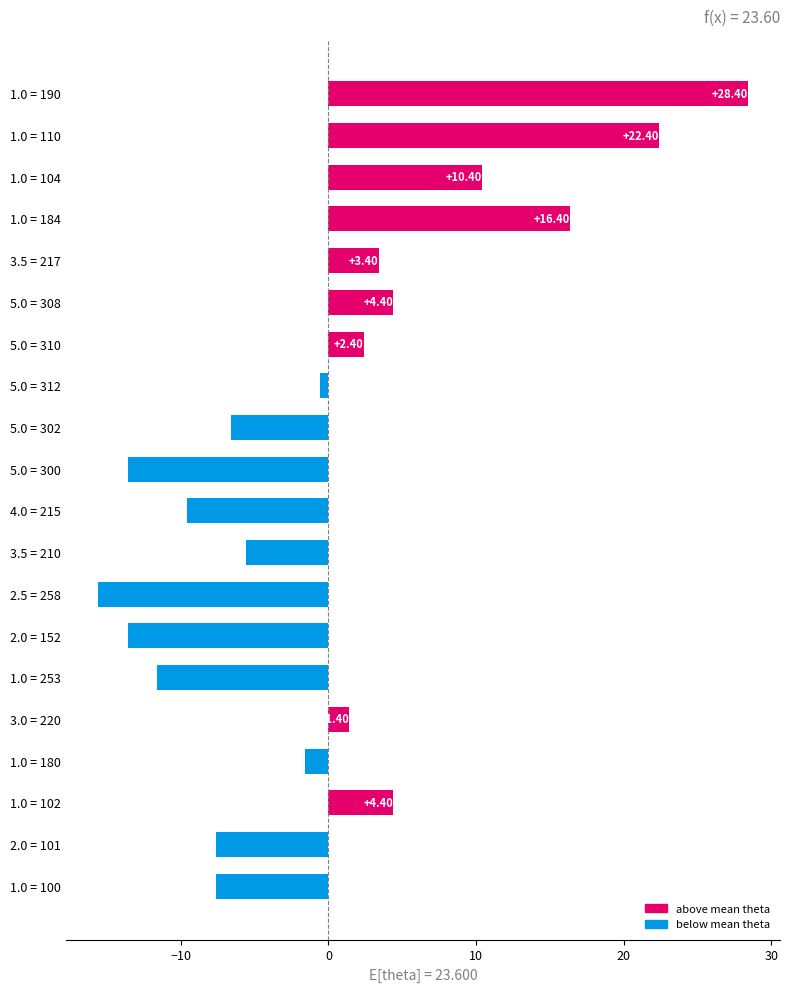

Between 5.0 = 308 and 4.0 = 215, which is larger?

5.0 = 308